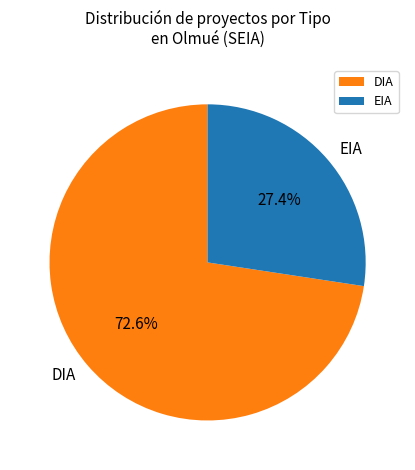

What is the largest slice in the pie chart?

DIA